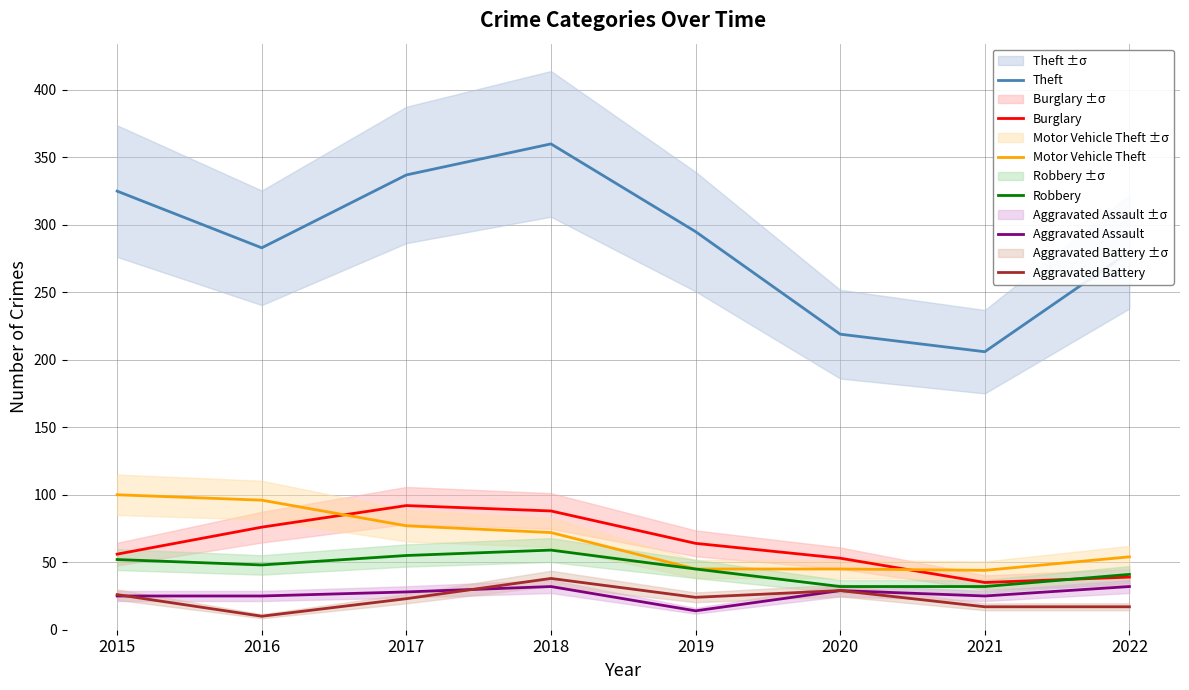

Which has a higher value, 2019 or 2021?

2019